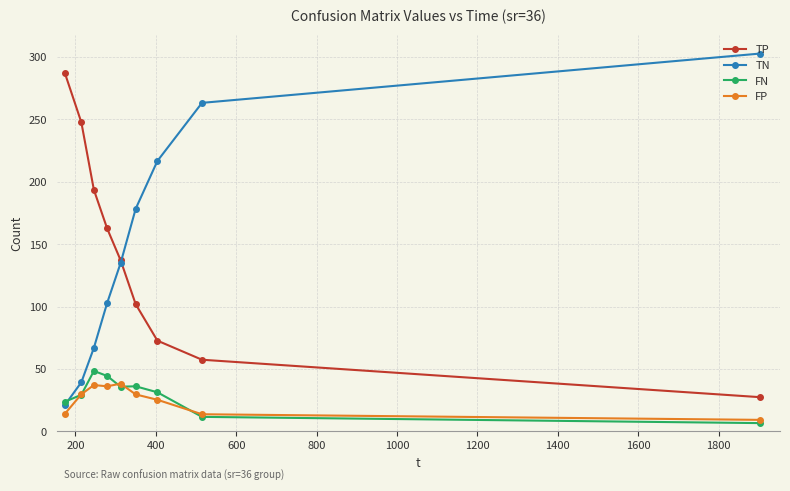

True or false: TP and FP intersect in this chart.

False